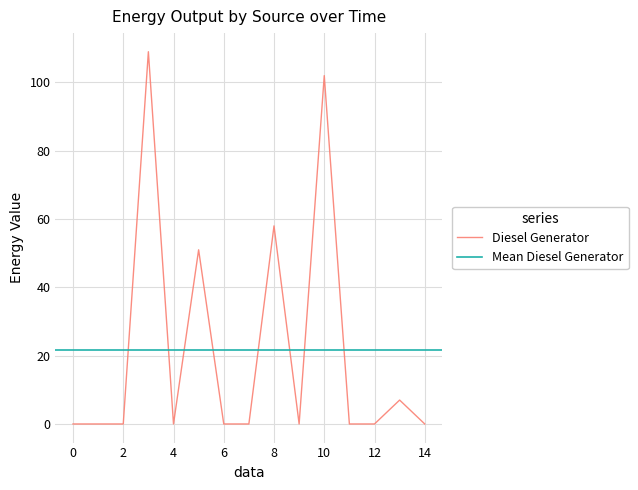

True or false: Diesel Generator has a value of 155 at 3.

False